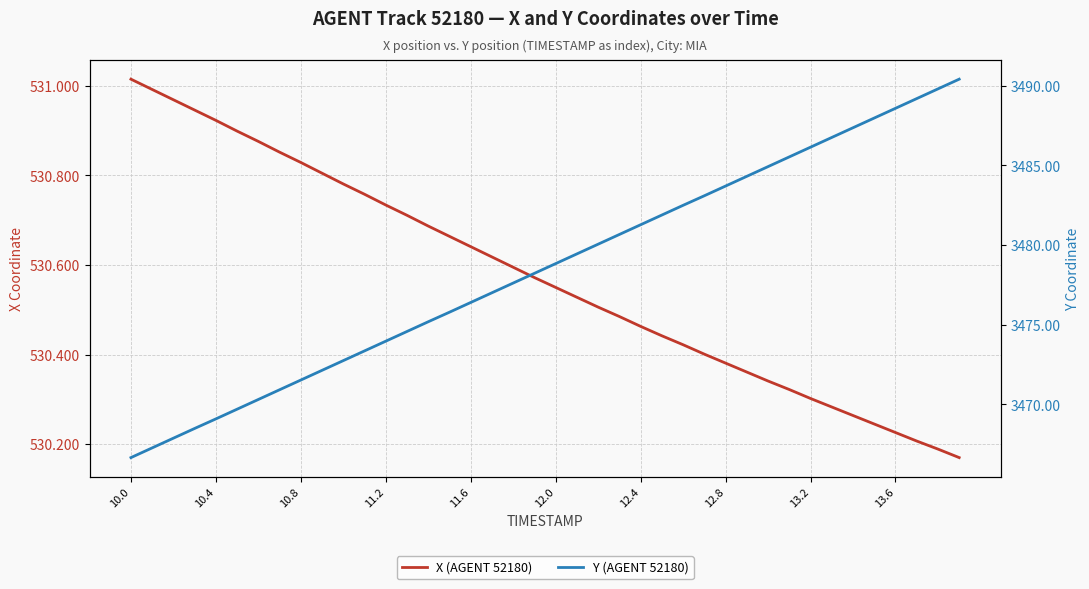

What is the difference between the maximum and minimum values in the Y (AGENT 52180) series?

23.8